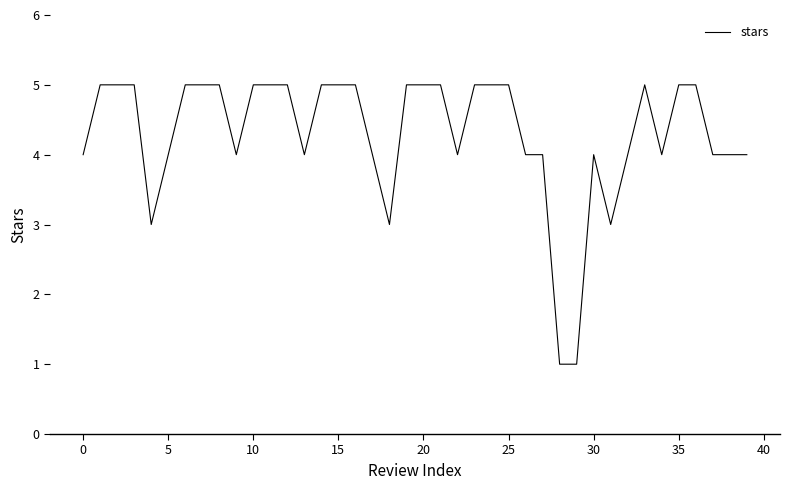

What is the maximum value shown in the chart?

5